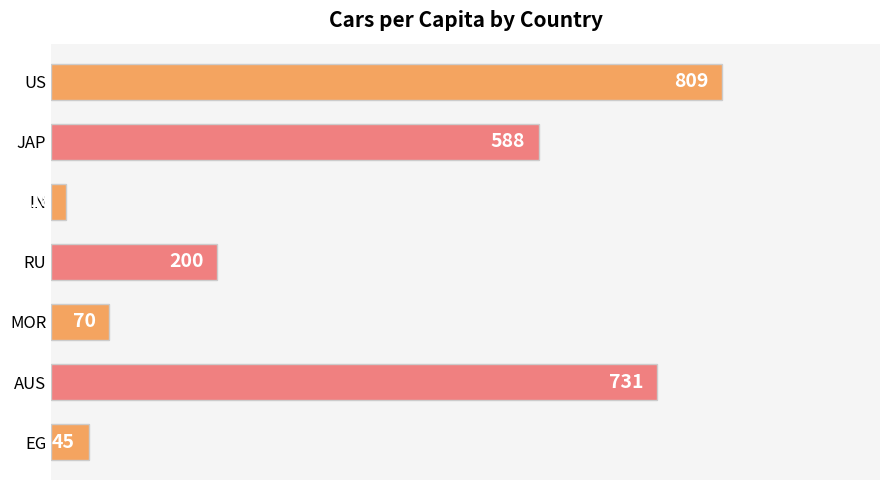

How many distinct data groups are displayed?

1